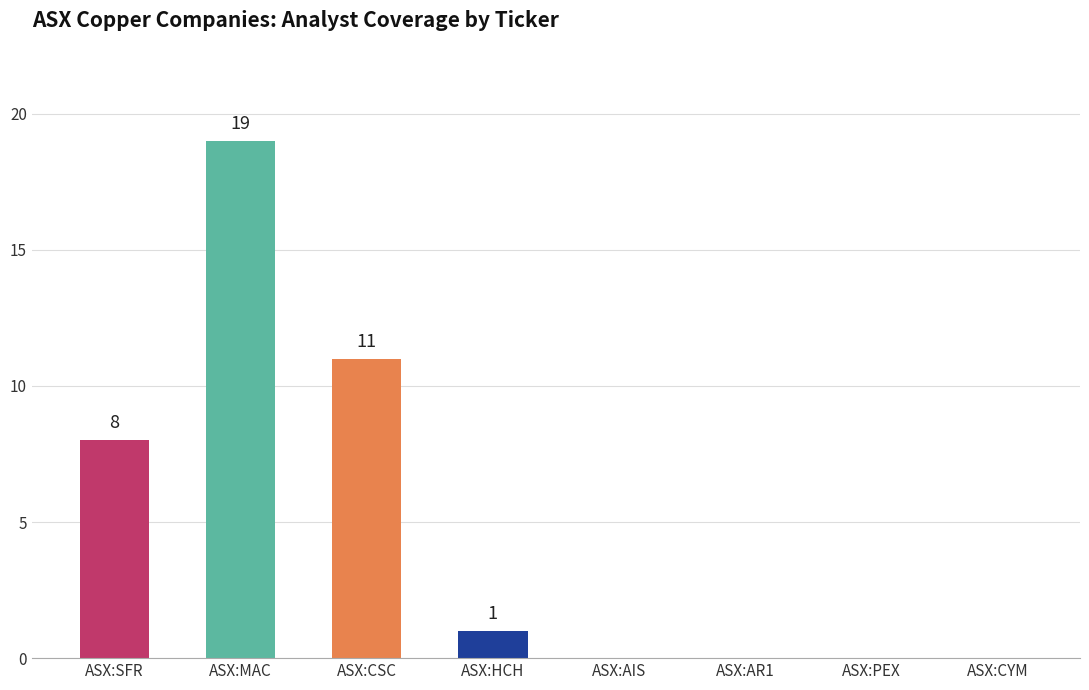

Reading left to right, what are all the values shown in this chart?

ASX:SFR=8	ASX:MAC=19	ASX:CSC=11	ASX:HCH=1	ASX:AIS=0	ASX:AR1=0	ASX:PEX=0	ASX:CYM=0